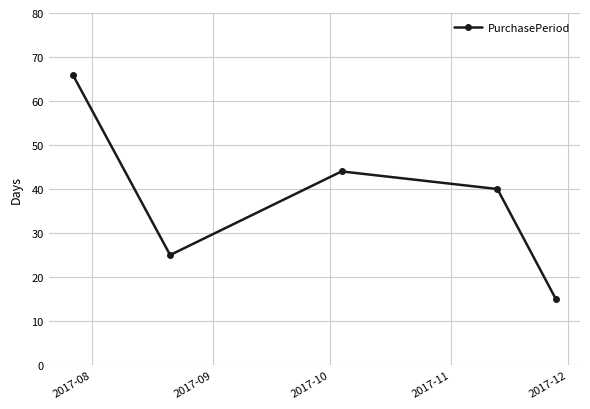

Reading left to right, what are all the values shown in this chart?

66	25	44	40	15